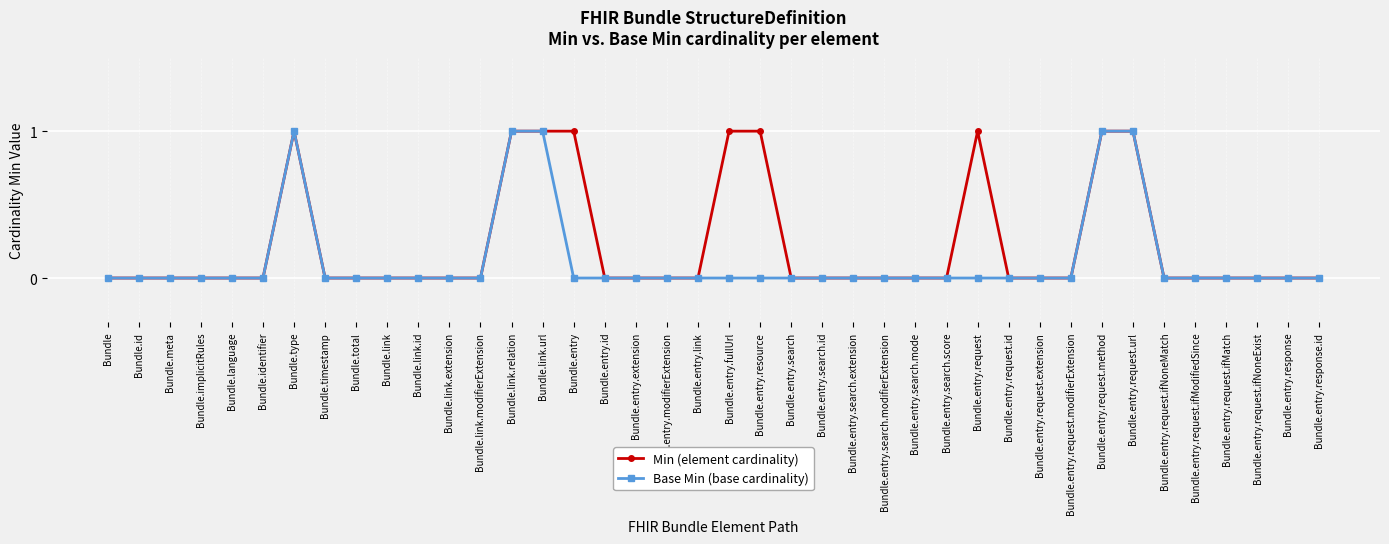

What is the maximum value for Base Min (base cardinality)?

1